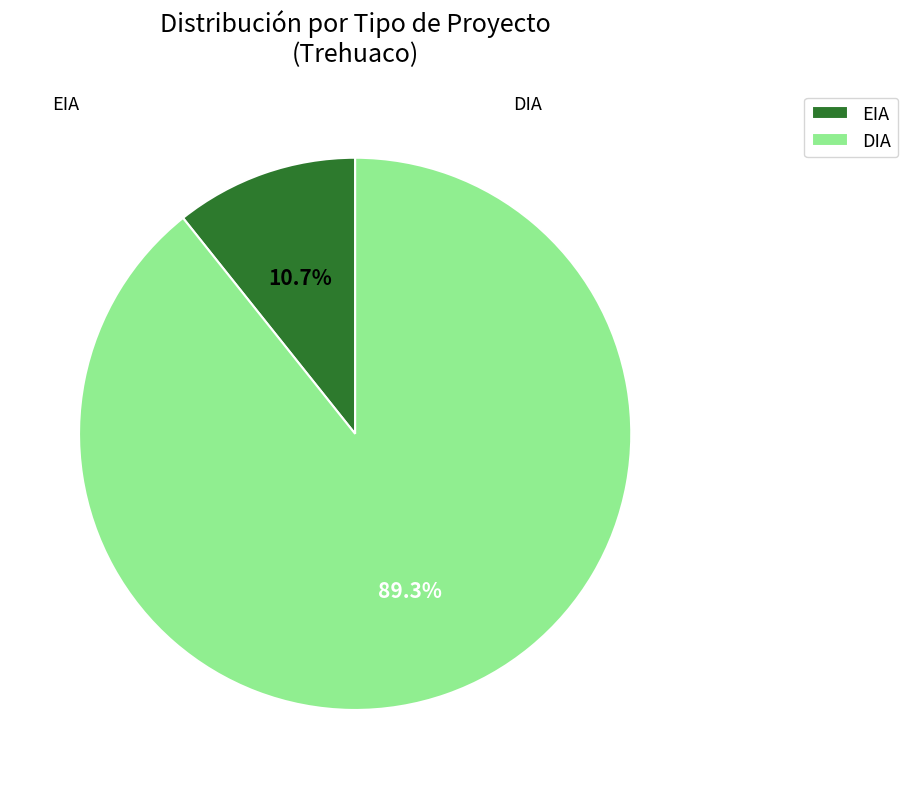

What percentage do DIA and EIA together represent?

100.0%